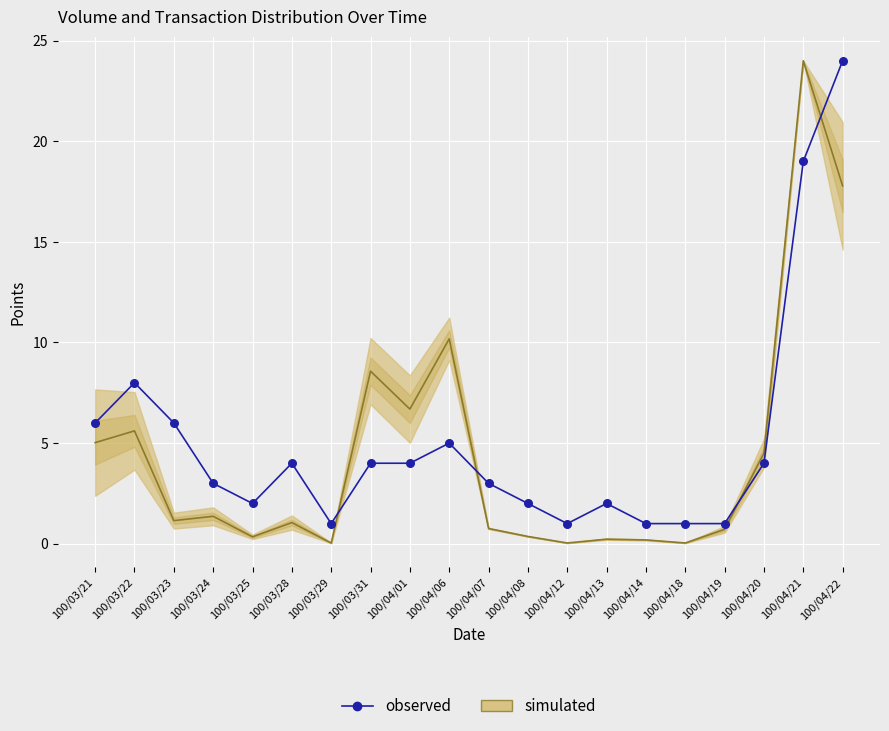

What Y value in the scatter plot is closest to 12?

8